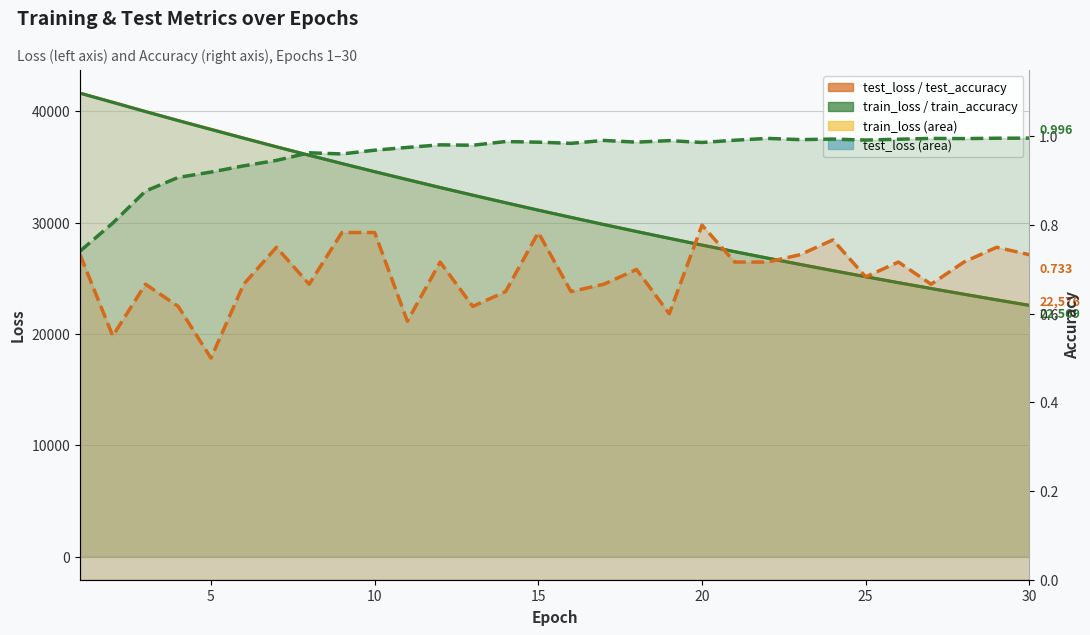

What is the total value across all series at 6?

75190.6